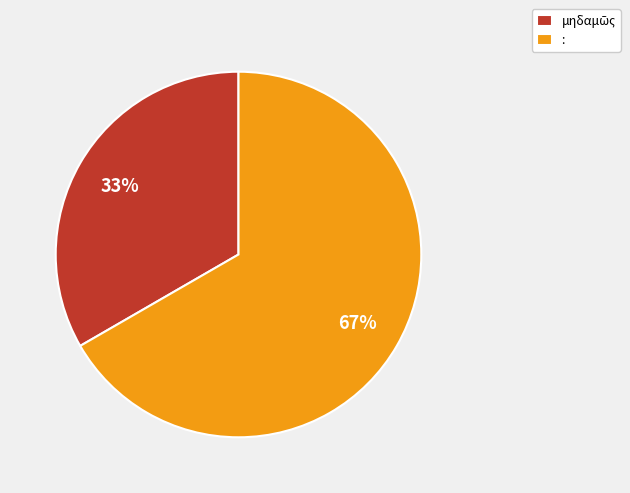

To the nearest percent, what is the average slice percentage?

50%